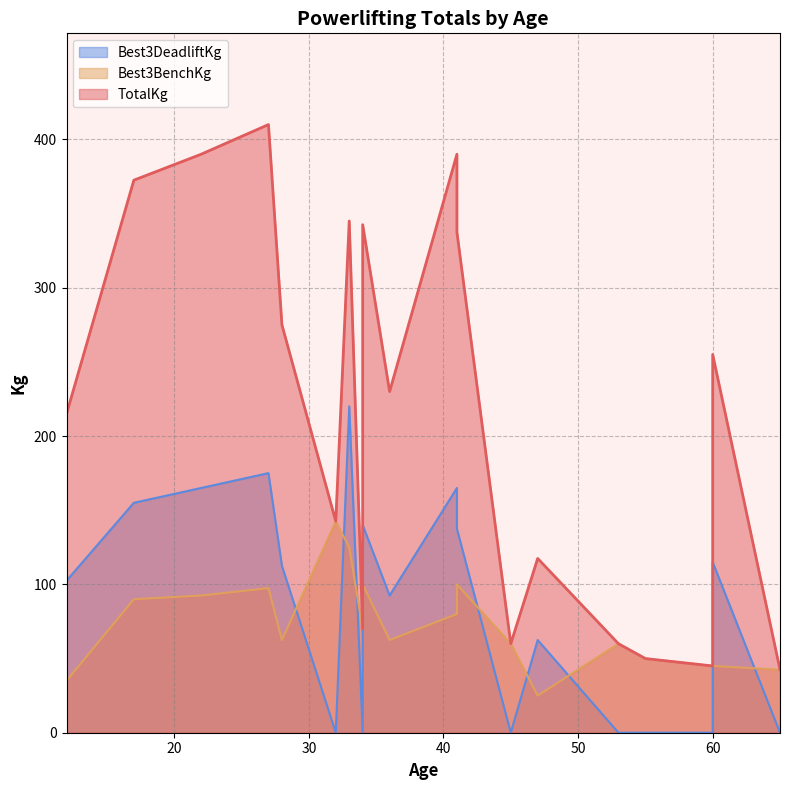

How many interior local peaks does the TotalKg series have?

6